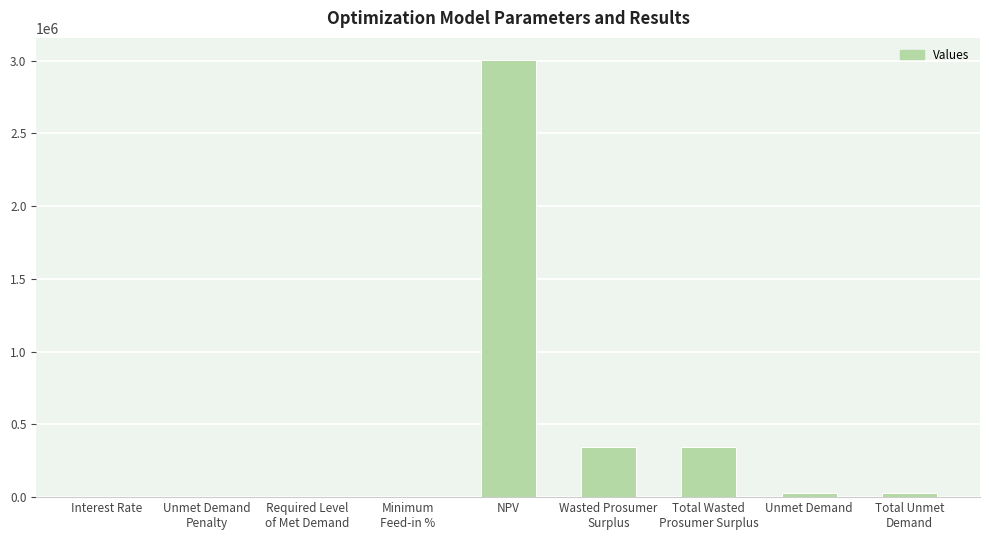

Which has a higher value, NPV or Unmet Demand?

NPV